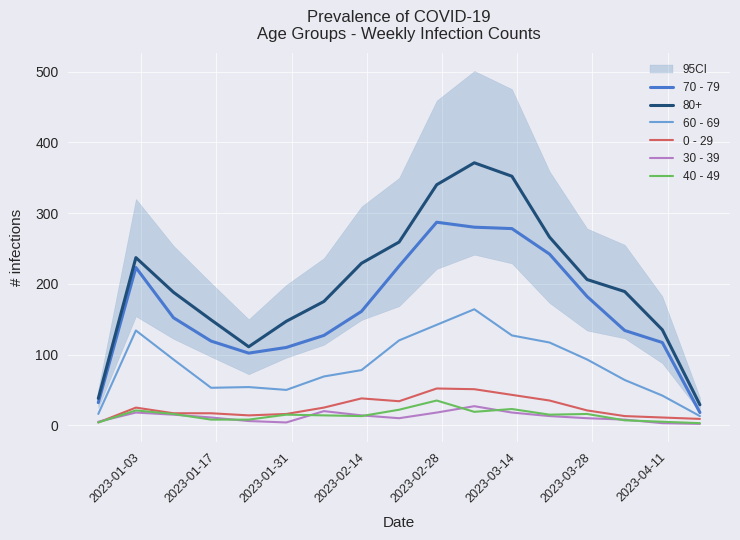

Is this an area chart (filled region under the line)?

No